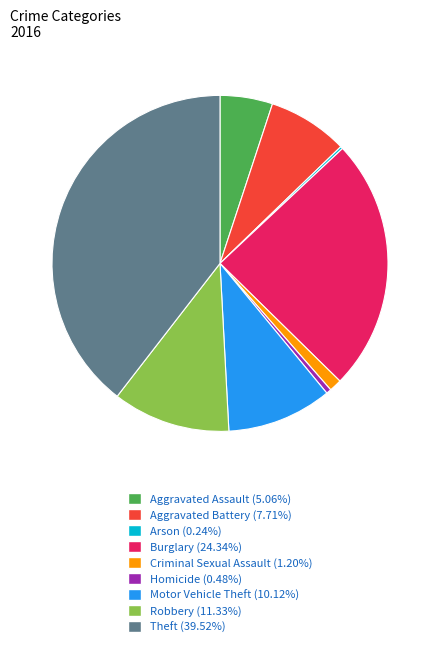

Is there any slice that represents more than half of the pie?

No